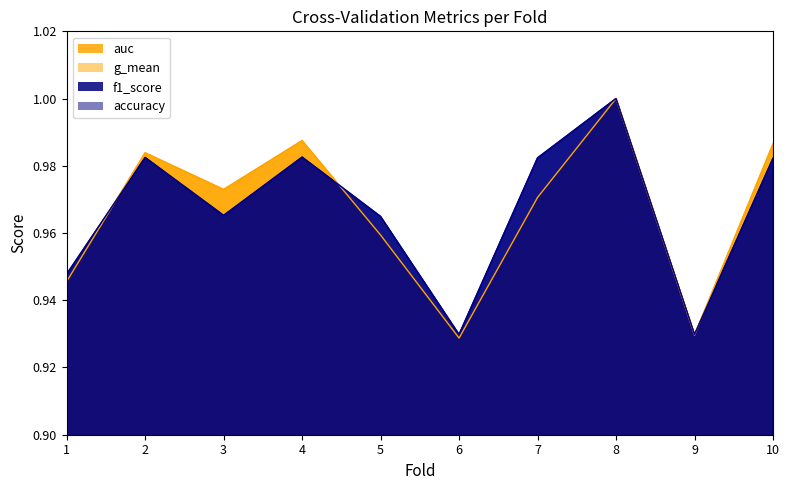

How many distinct data groups are displayed?

4